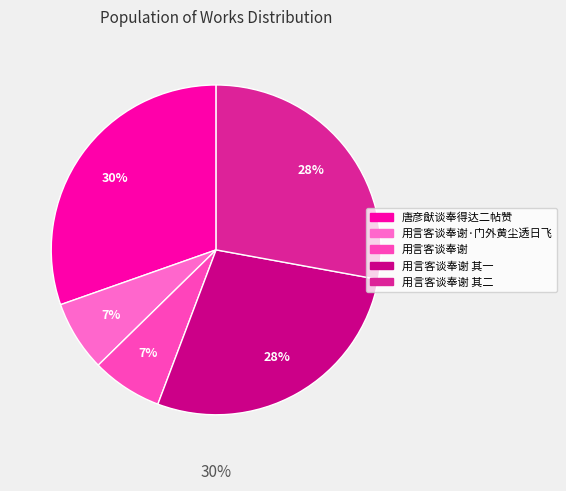

Which category has the smallest portion of the pie?

用言客谈奉谢